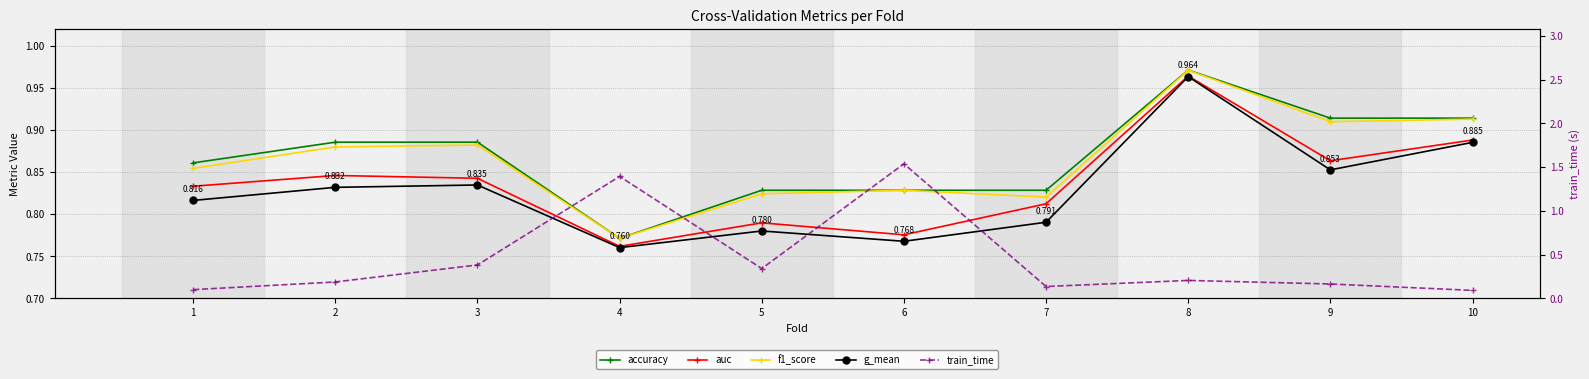

What value does the train_time series have at 7?

0.1